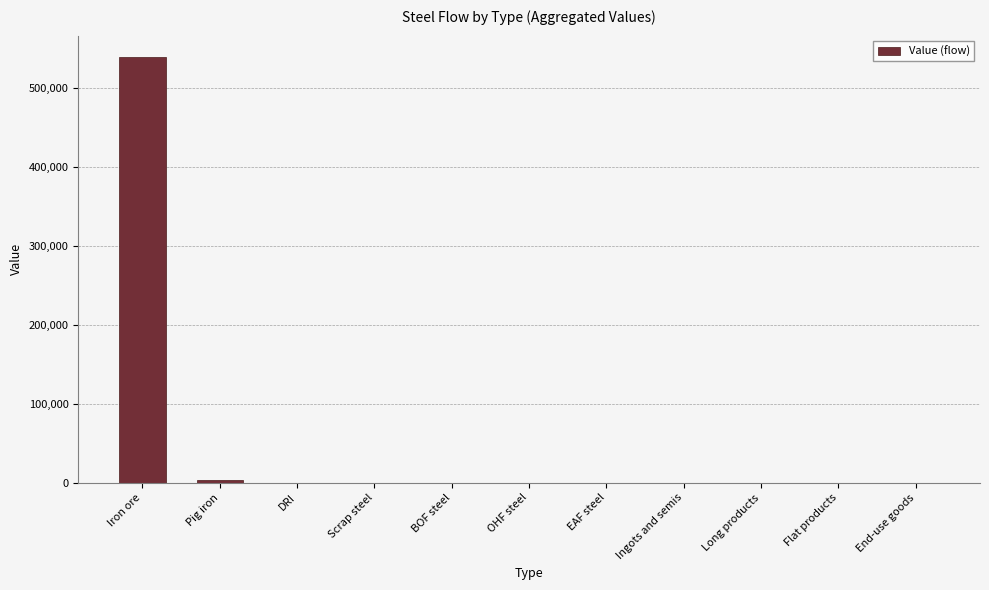

What is the greatest value displayed?

539847.9